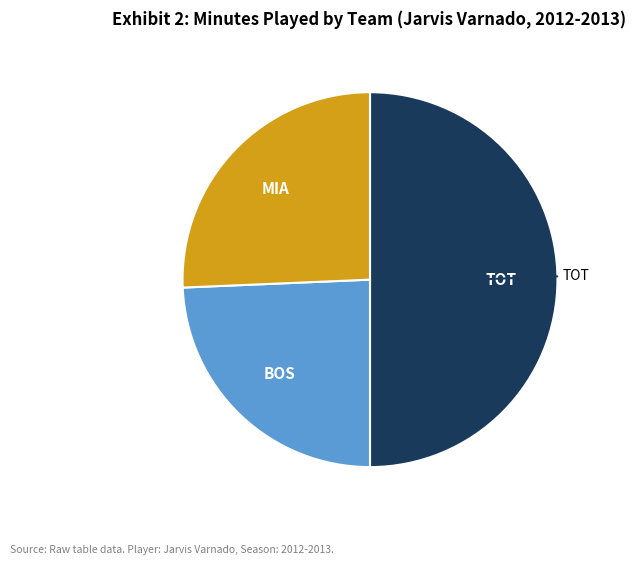

Is it true that BOS is 24% of the pie?

True